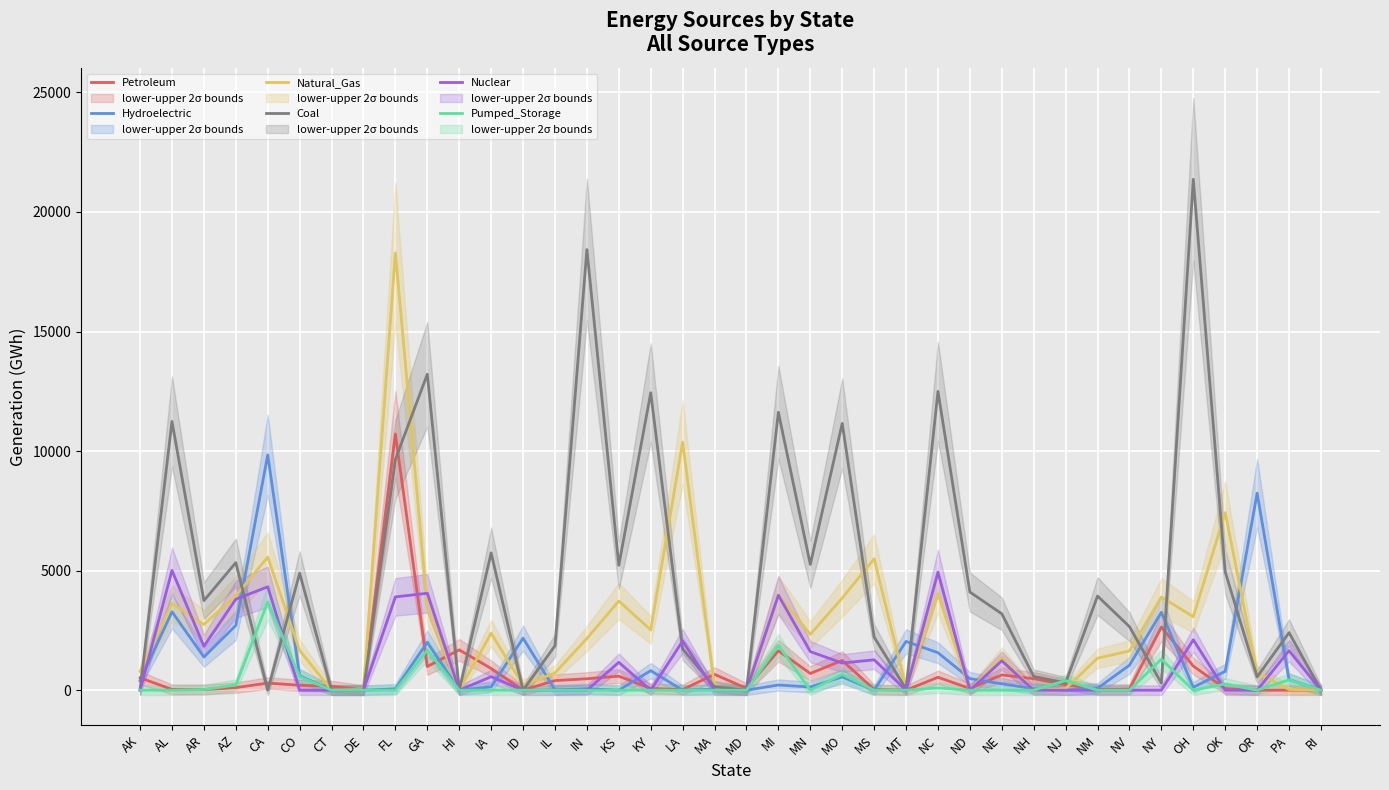

Reading right to left, list all the values displayed in this chart.

Petroleum: 7	0	0	68	1008	2642	45	35	232	482	638	71	541	0	32	1243	699	1649	79	661	26	72	587	479	401	5	908	1687	991	10715	9	165	207	297	108	25	34	517
Hydroelectric: 1	444	8239	788	122	3256	1045	82	0	64	266	485	1567	2040	0	556	133	217	0	44	0	817	0	59	12	2176	138	2	2000	55	0	9	601	9840	2710	1387	3280	395
Natural_Gas: 0	30	725	7427	3074	3894	1642	1339	66	0	1374	10	4035	98	5493	3853	2336	3982	0	131	10372	2521	3729	2162	722	212	2381	0	3470	18290	49	0	1662	5567	3955	2750	3627	785
Coal: 0	2407	556	4949	21366	297	2657	3937	307	575	3196	4105	12495	52	2220	11159	5260	11623	0	145	1723	12441	5222	18426	1859	0	5741	0	13215	9653	0	0	4891	0	5336	3745	11238	25
Nuclear: 0	1652	0	0	2108	0	0	0	0	0	1232	0	4938	0	1270	1137	1613	3971	0	0	2055	0	1166	0	0	0	563	0	4053	3902	0	0	0	4324	3804	1837	5008	0
Pumped_Storage: 0	435	0	260	0	1297	0	0	400	0	0	0	95	0	0	657	0	1872	0	0	0	0	0	0	0	0	0	0	1675	0	0	0	563	3688	216	28	0	0